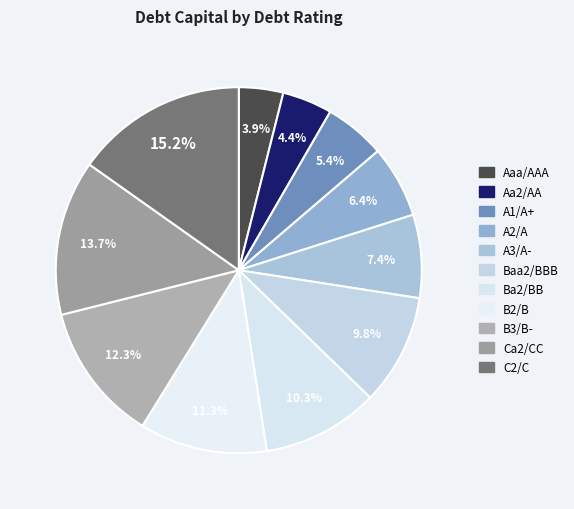

Count the number of slices in the pie.

11